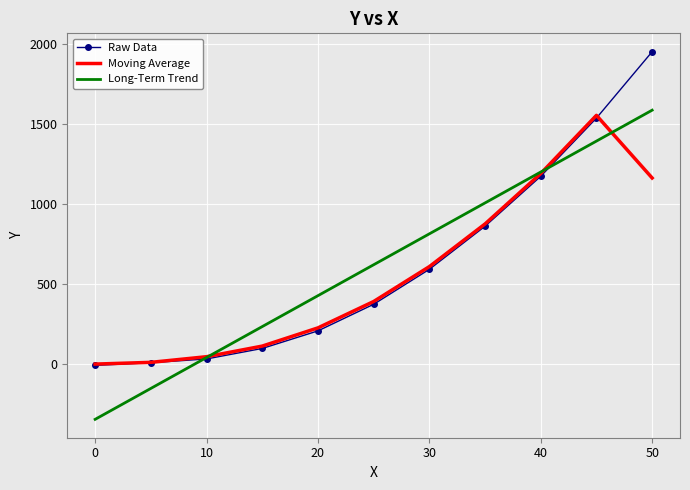

List the series in order of their peak value, lowest first.

Moving Average, Long-Term Trend, Raw Data